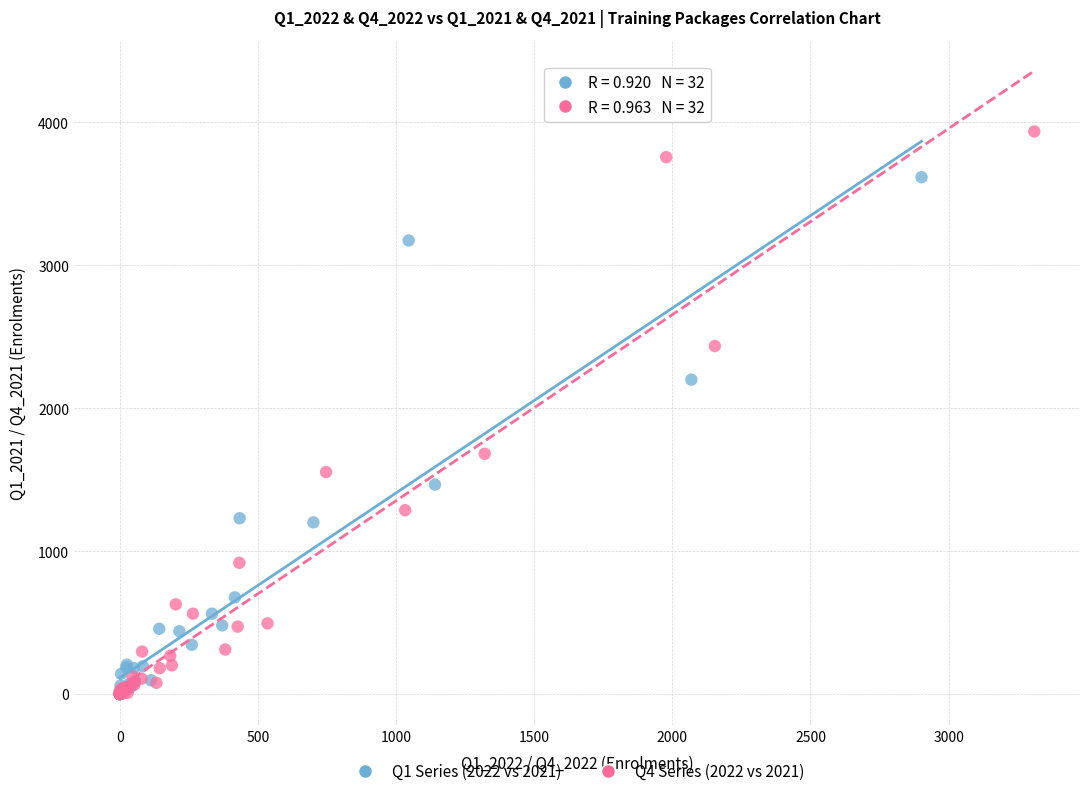

What are all the series names shown in the legend?

Q1 Series (2022 vs 2021), Q4 Series (2022 vs 2021)